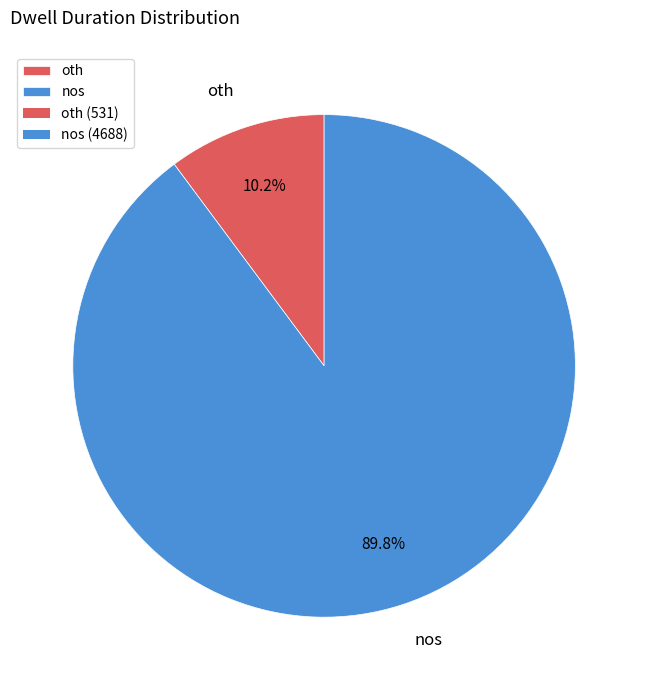

Which slice is the smallest?

oth